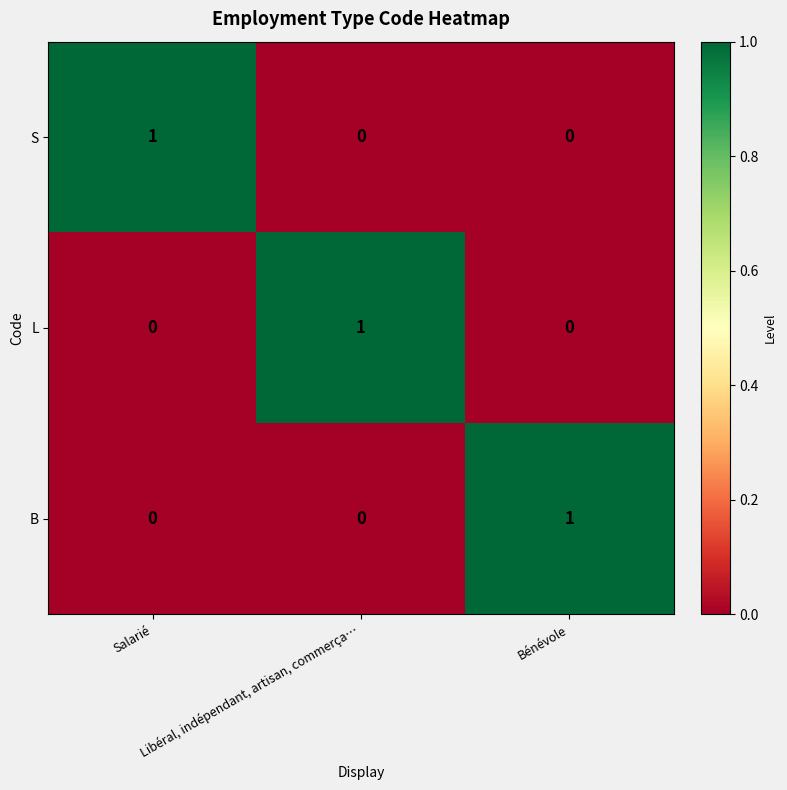

At how many categories does at least one series exceed 0?

3